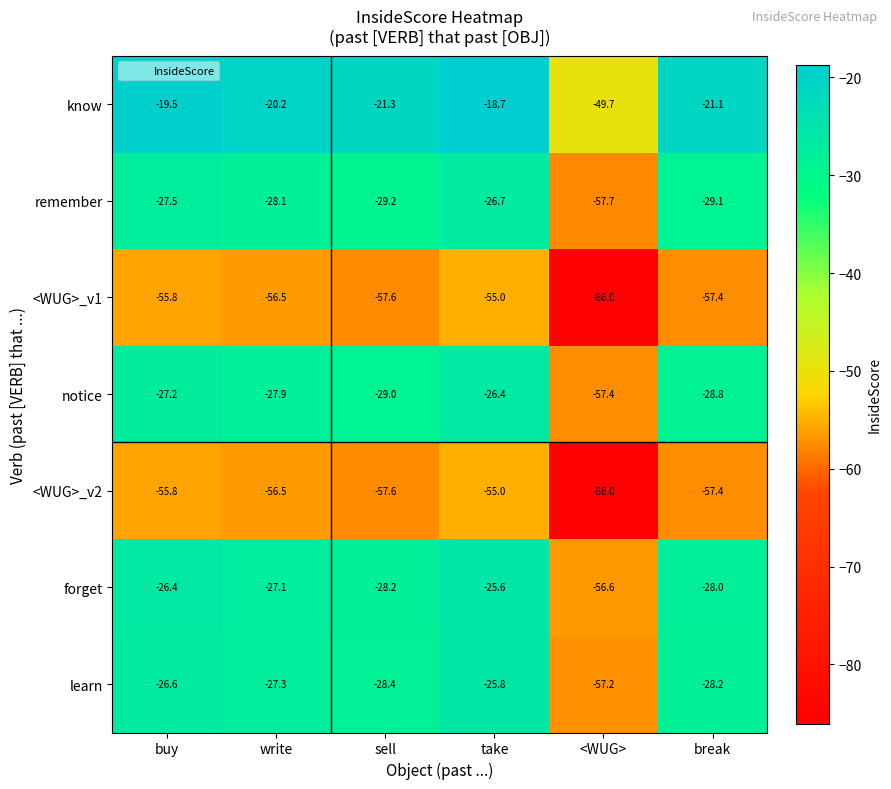

What is the average value of the <WUG>_v1 series?

-61.4